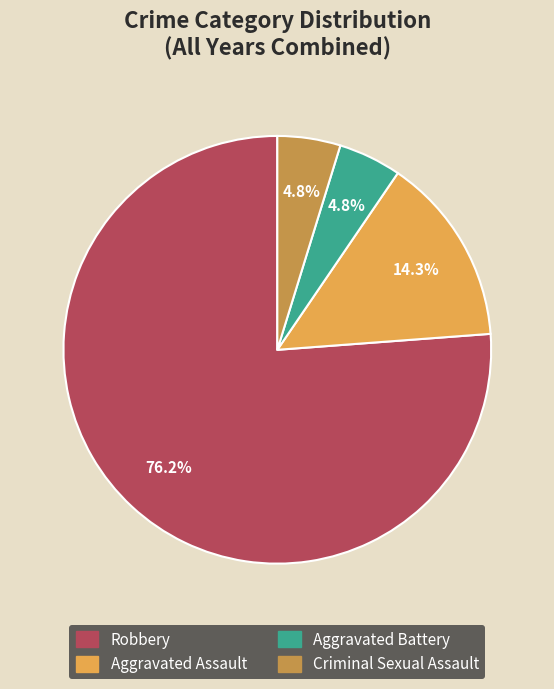

How many segments does this pie chart have?

4